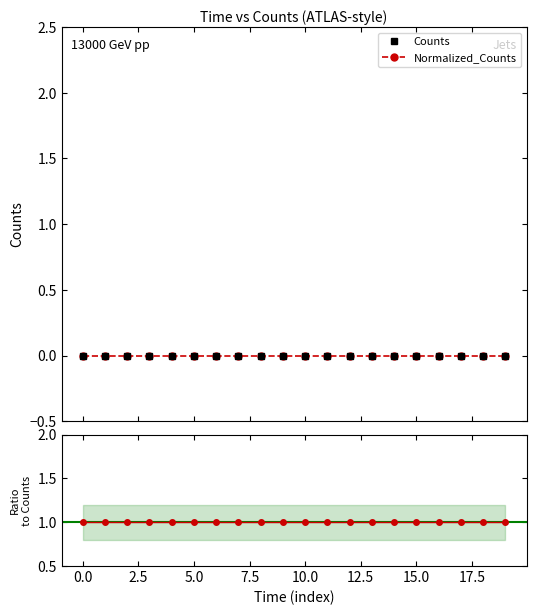

What is the difference between the highest and lowest values at 12.5?

1